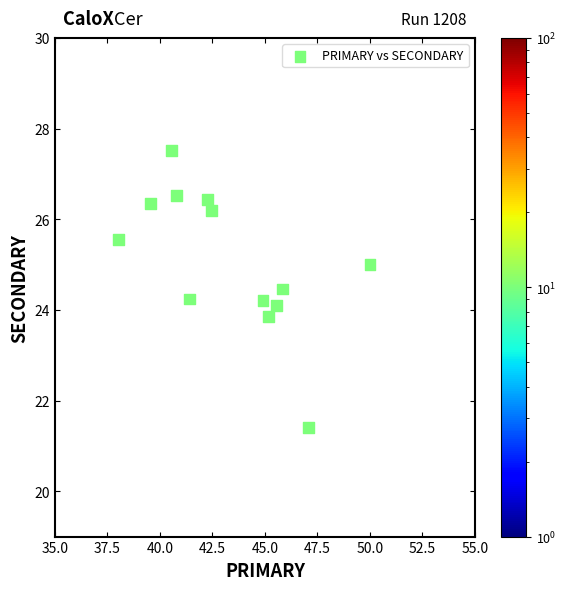

What is the range of X values (max minus min)?

12.0